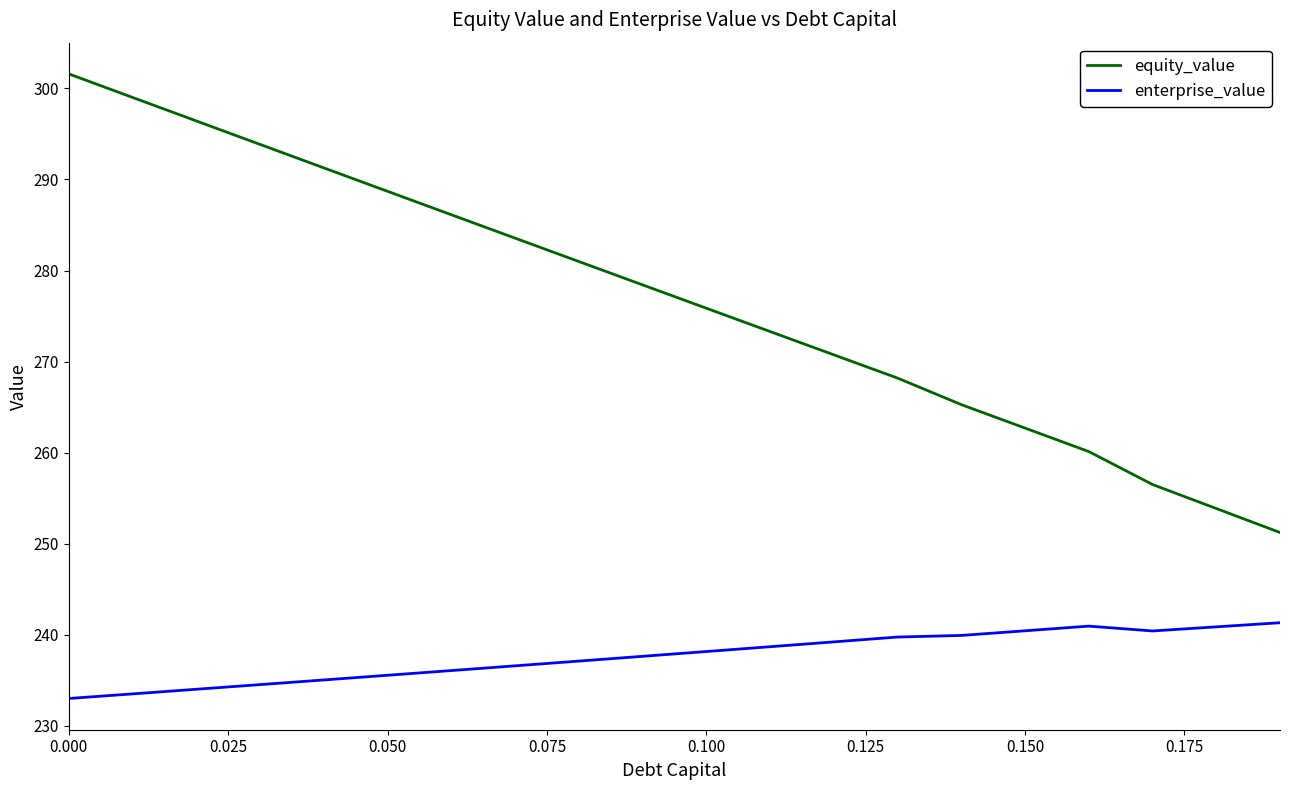

How many values in the enterprise_value series are below 238?

10